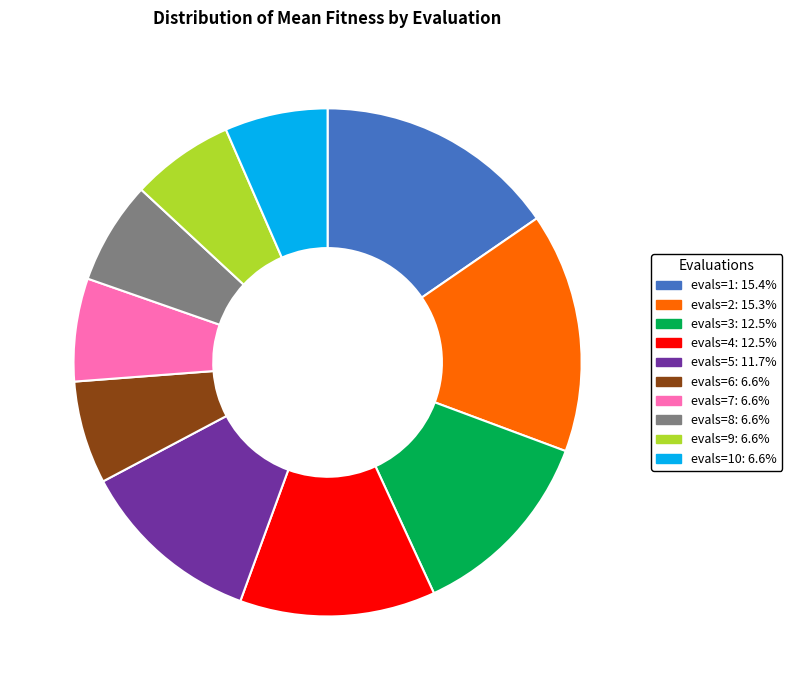

Does any single category account for the majority?

No